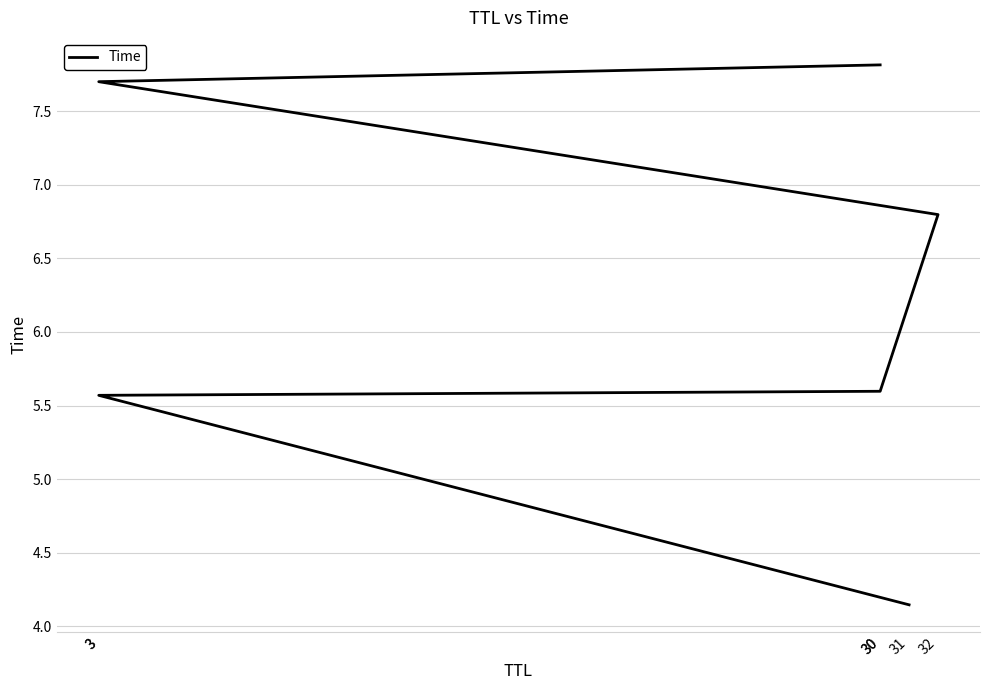

Which category has the lowest value across all series?

31